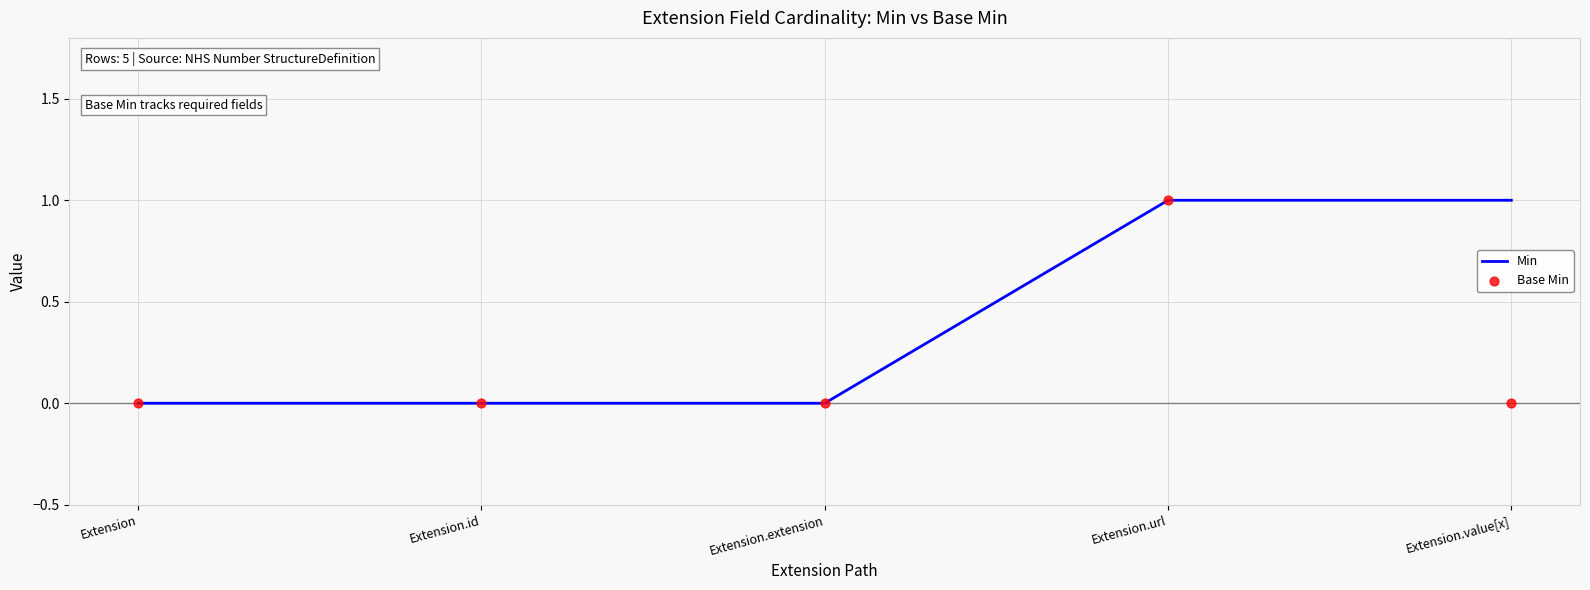

At which category is the sum across all series the highest?

Extension.url